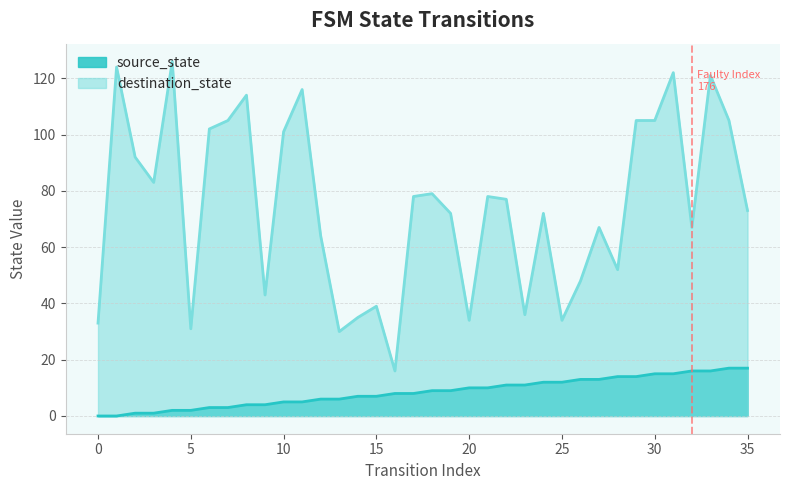

Read the destination_state value at 12, to the nearest 50.

50